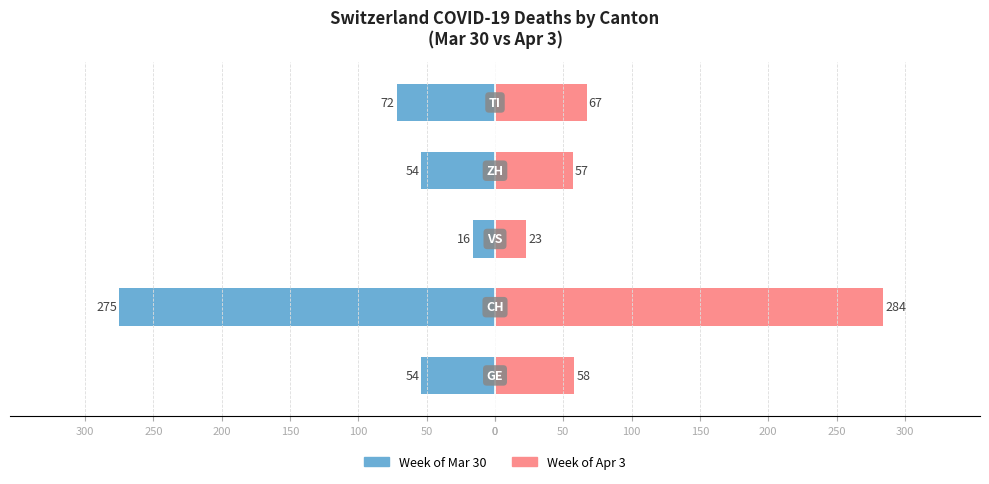

What are all the series names shown in the legend?

Week of Mar 30, Week of Apr 3